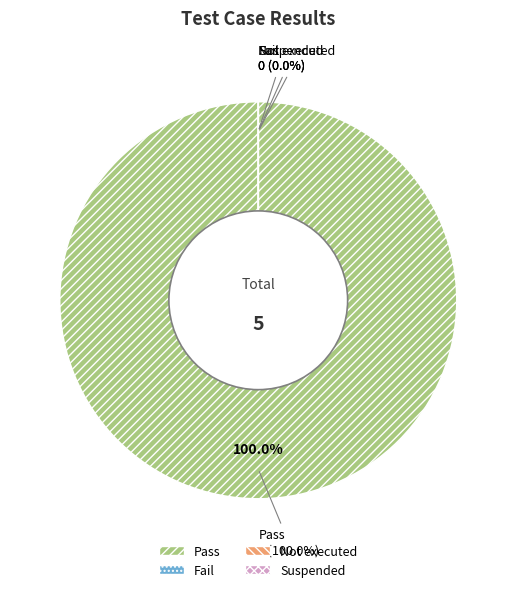

What is the largest slice in the pie chart?

Pass